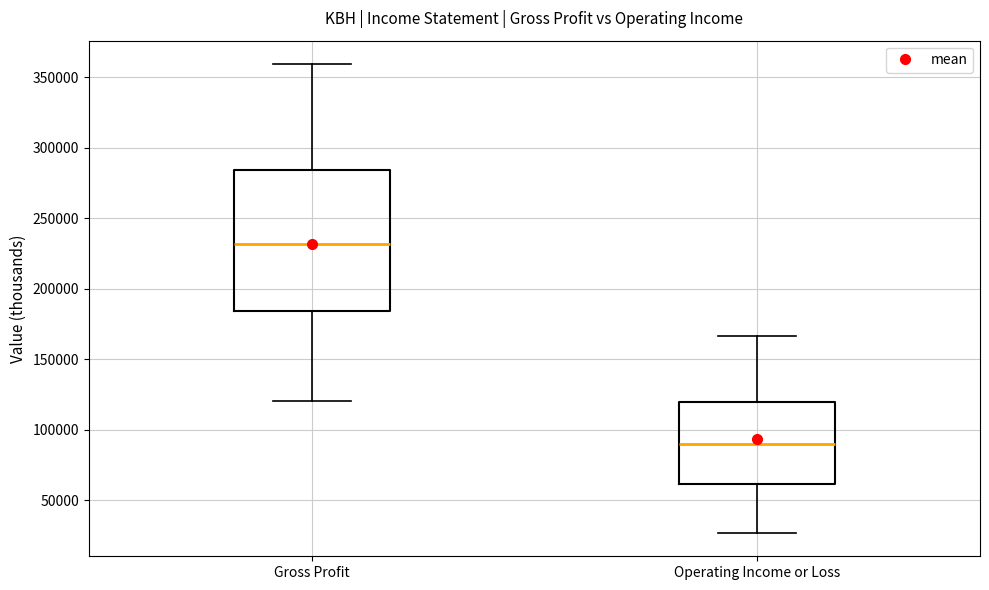

Reading left to right, transcribe this box plot: for each box, give where its median line is, the range the box spans, and where its two whiskers end, as read against the y-axis. The values are not printed on the chart, so give them approximately, as read against the axis.

Gross Profit: median 230000, box 185000 to 285000, whiskers 120000 to 360000
Operating Income or Loss: median 90000, box 60000 to 120000, whiskers 25000 to 165000